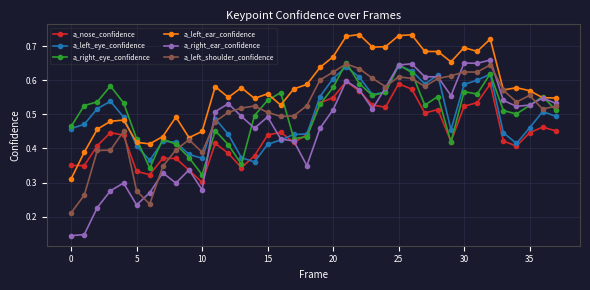

True or false: a_left_shoulder_confidence has more than 0 points higher than both neighbors.

True